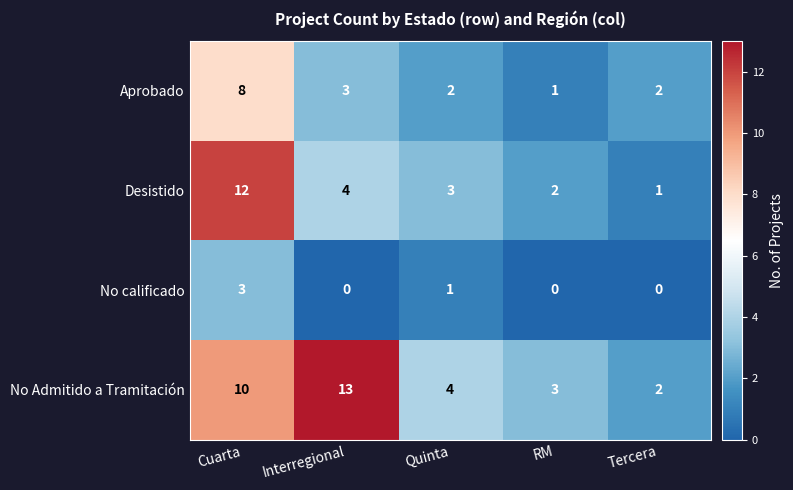

Between Cuarta and RM, which series saw the biggest shift?

Desistido